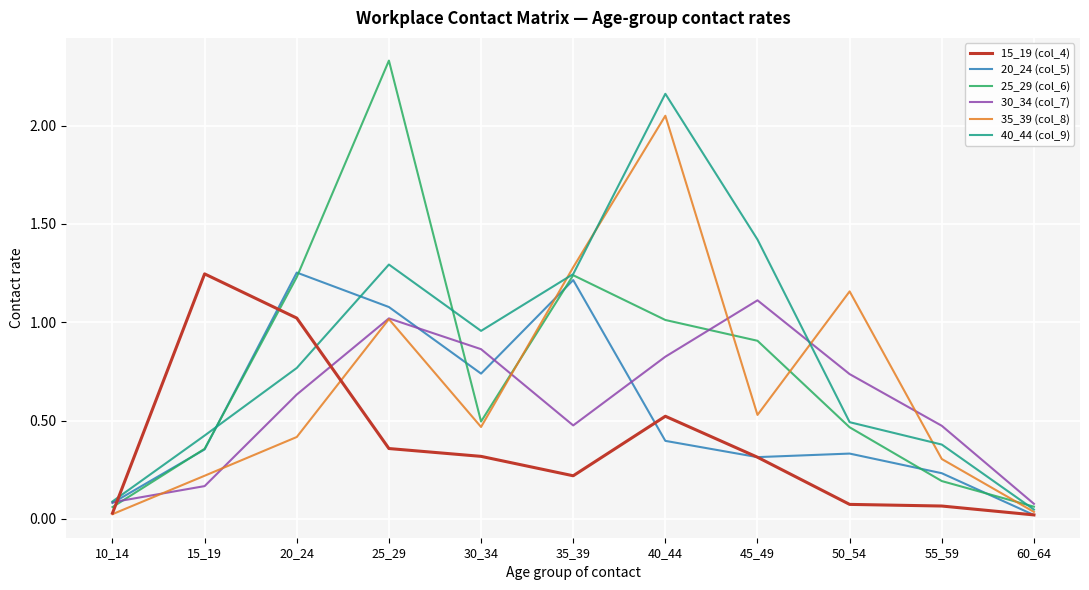

What is the difference between the highest and lowest values at 35_39?

1.1